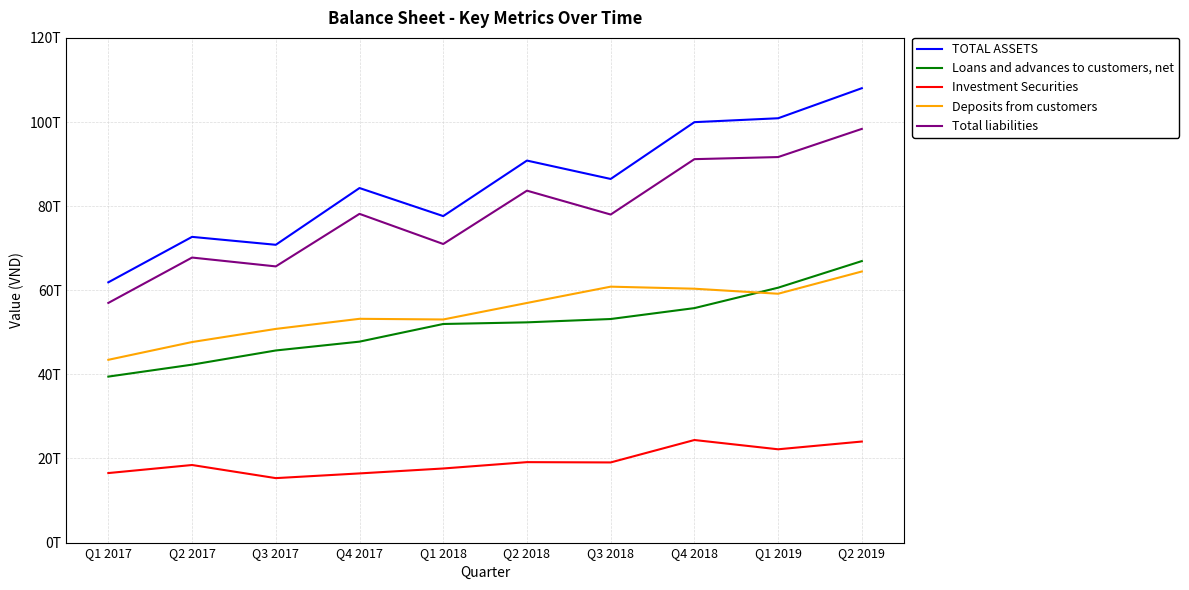

What are all the series names shown in the legend?

TOTAL ASSETS, Loans and advances to customers, net, Investment Securities, Deposits from customers, Total liabilities